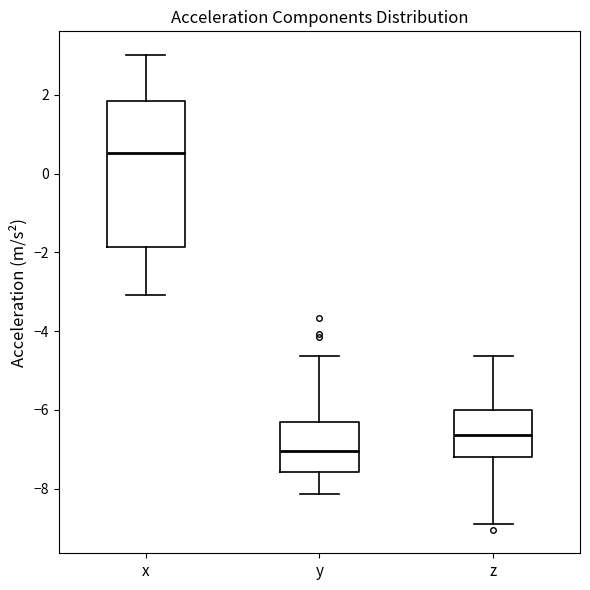

Reading left to right, transcribe this box plot: for each box, give where its median line is, the range the box spans, and where its two whiskers end, as read against the y-axis. The values are not printed on the chart, so give them approximately, as read against the axis.

x: median 0.6, box -1.8 to 1.8, whiskers -3.0 to 3.0
y: median -7.0, box -7.6 to -6.4, whiskers -8.2 to -4.6
z: median -6.6, box -7.2 to -6.0, whiskers -9.0 to -4.6